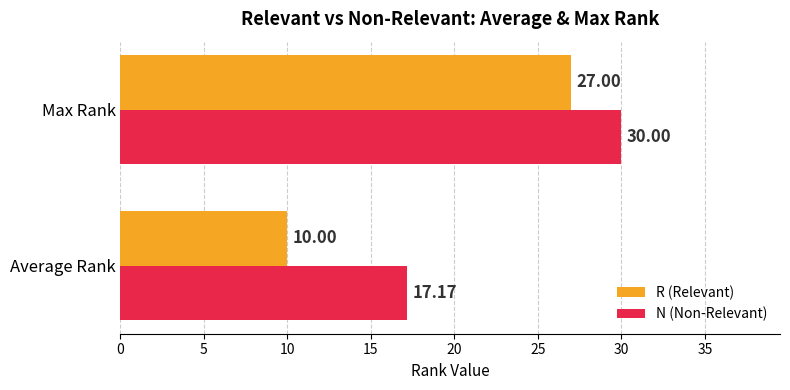

Which label corresponds to the largest value in the chart?

Max Rank